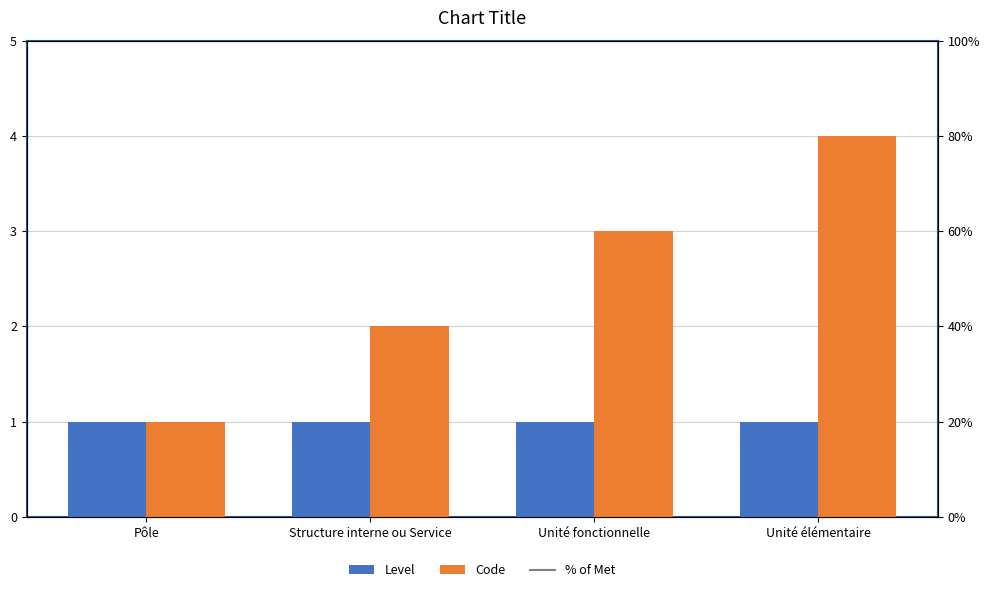

Does the chart contain stacked bars?

No